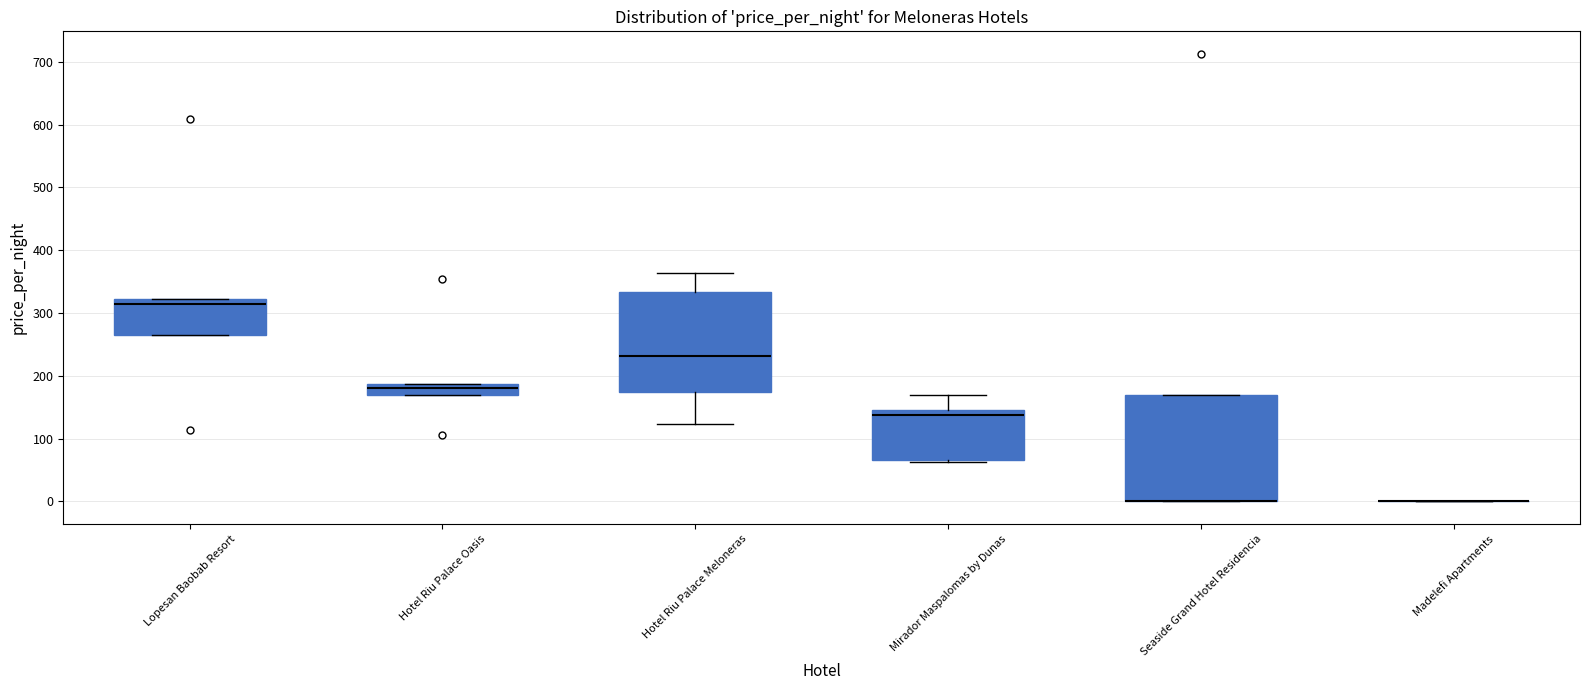

Reading left to right, transcribe this box plot: for each box, give where its median line is, the range the box spans, and where its two whiskers end, as read against the y-axis. The values are not printed on the chart, so give them approximately, as read against the axis.

Lopesan Baobab Resort: median 310, box 270 to 320, whiskers 270 to 320
Hotel Riu Palace Oasis: median 180, box 170 to 190, whiskers 170 to 190
Hotel Riu Palace Meloneras: median 230, box 170 to 330, whiskers 120 to 360
Mirador Maspalomas by Dunas: median 140, box 70 to 150, whiskers 60 to 170
Seaside Grand Hotel Residencia: median 0 (drawn on the box's lower edge), box 0 to 170, whiskers 0 to 170
Madelefi Apartments: box collapsed to a line at 0, whiskers 0 to 0